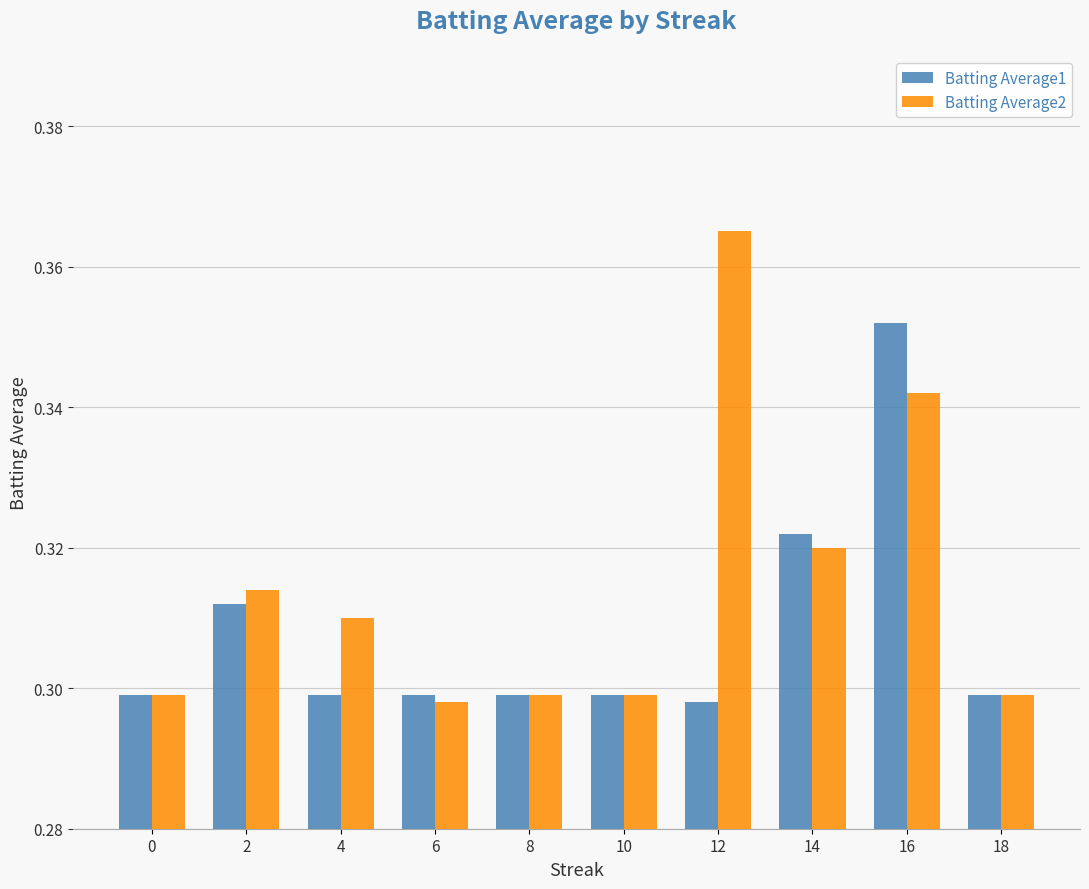

Which category has the highest value in the Batting Average1 series?

16